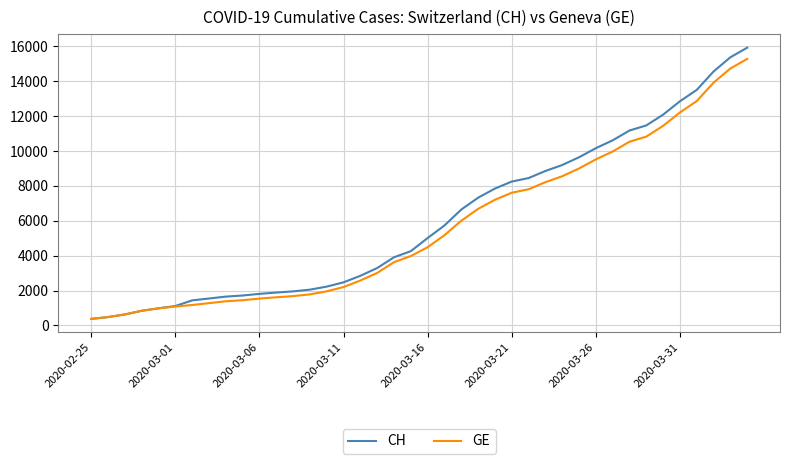

What is the minimum value for CH?

375